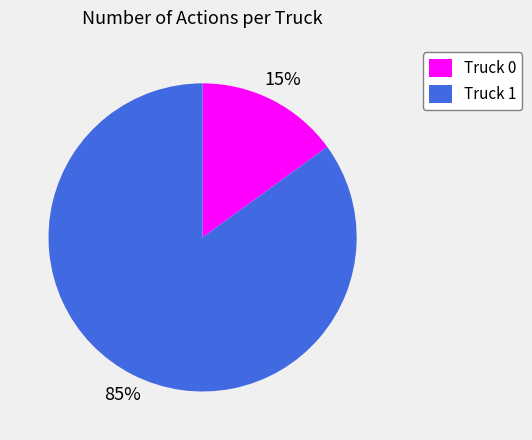

Which category has the smallest portion of the pie?

Truck 0